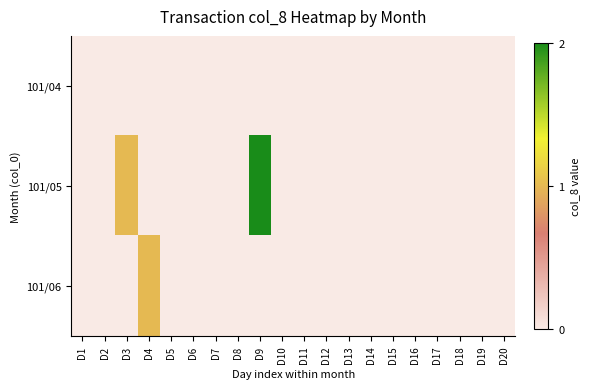

Which category has the highest value across all series?

D9